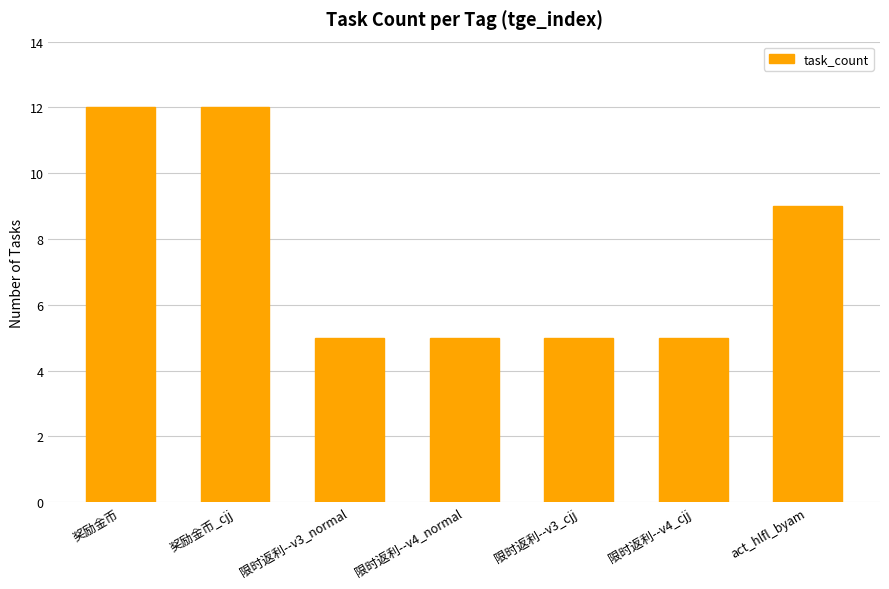

What is the label of the 3rd bar from the right?

限时返利--v3_cjj